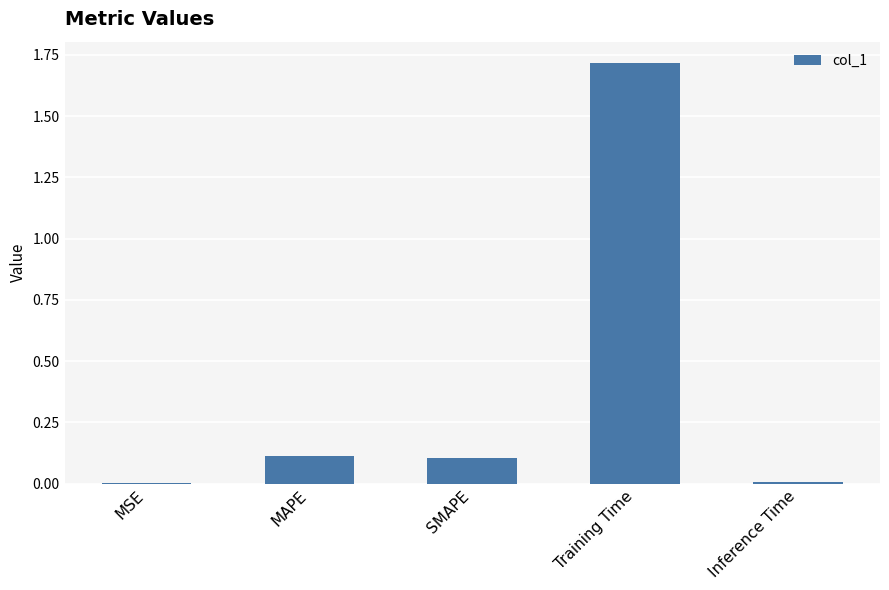

Which label corresponds to the largest value in the chart?

Training Time